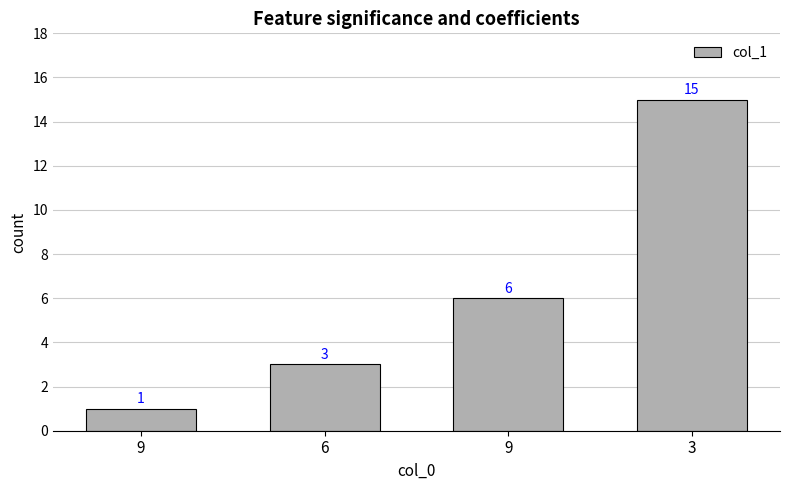

The value at 9 is 1. True or false?

True